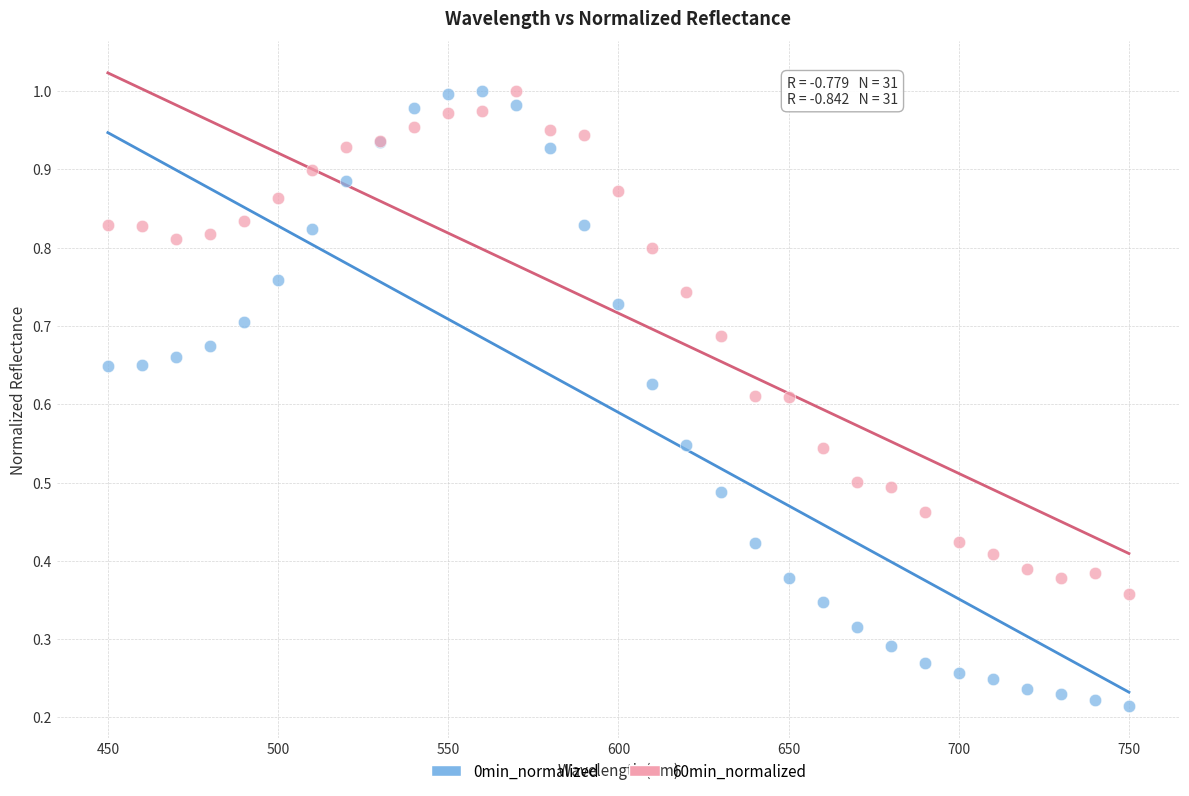

What are all the series names shown in the legend?

0min_normalized, 60min_normalized